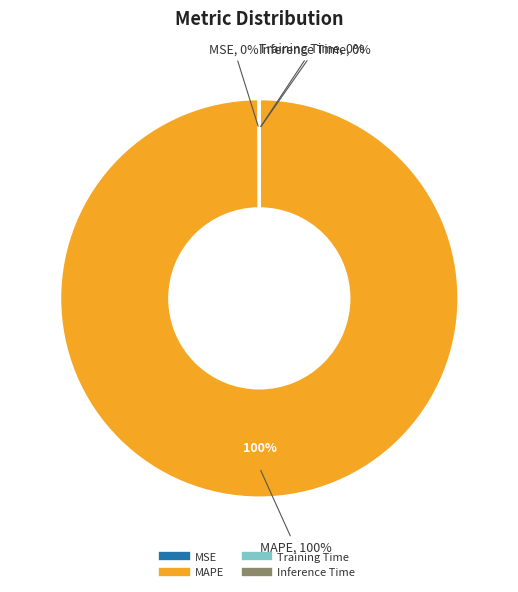

To the nearest percent, what is the average slice percentage?

25%